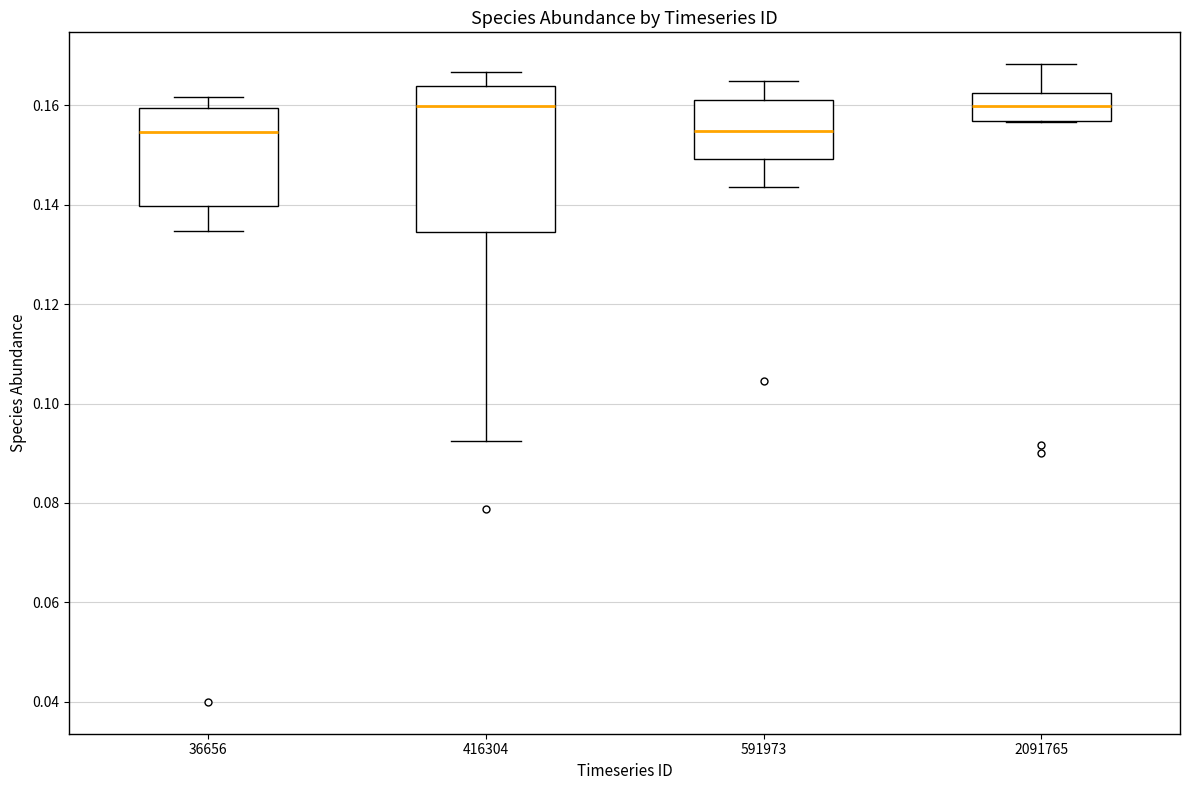

Reading left to right, transcribe this box plot: for each box, give where its median line is, the range the box spans, and where its two whiskers end, as read against the y-axis. The values are not printed on the chart, so give them approximately, as read against the axis.

36656: median 0.154, box 0.140 to 0.160, whiskers 0.134 to 0.162
416304: median 0.160, box 0.134 to 0.164, whiskers 0.092 to 0.166
591973: median 0.154, box 0.150 to 0.160, whiskers 0.144 to 0.164
2091765: median 0.160, box 0.156 to 0.162, whiskers 0.156 to 0.168